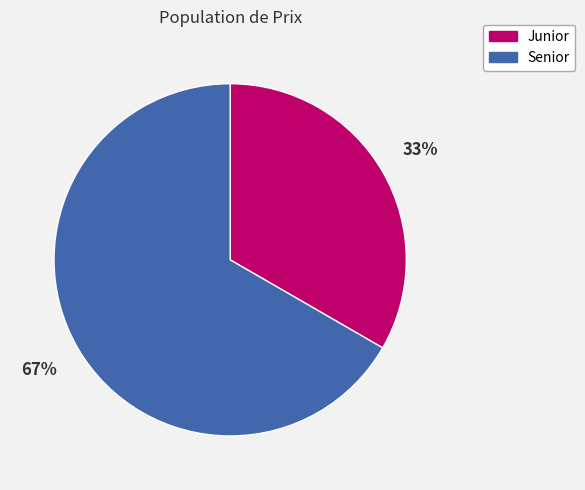

What is the majority slice?

Senior